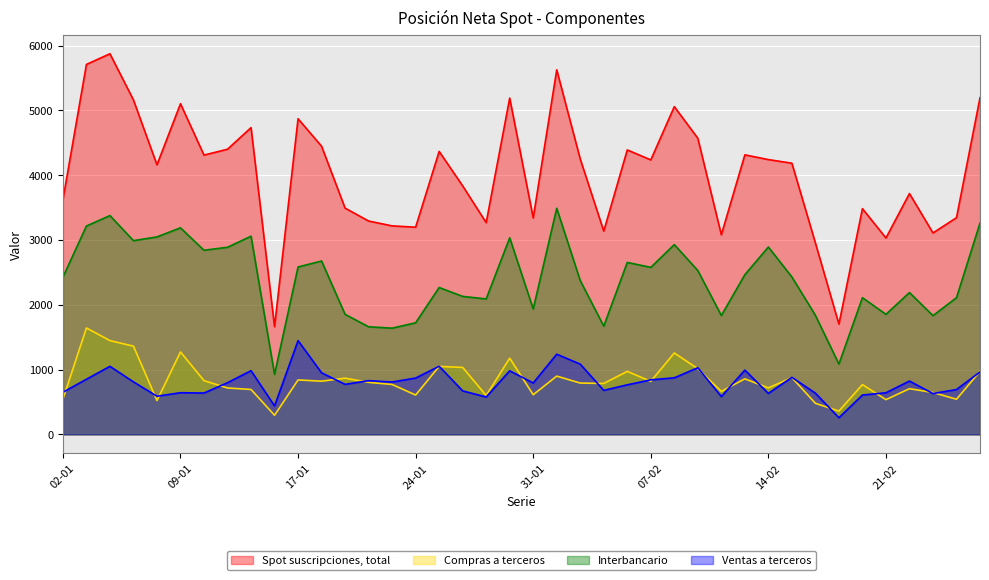

What is the label of the 26th point from the right?

23-01